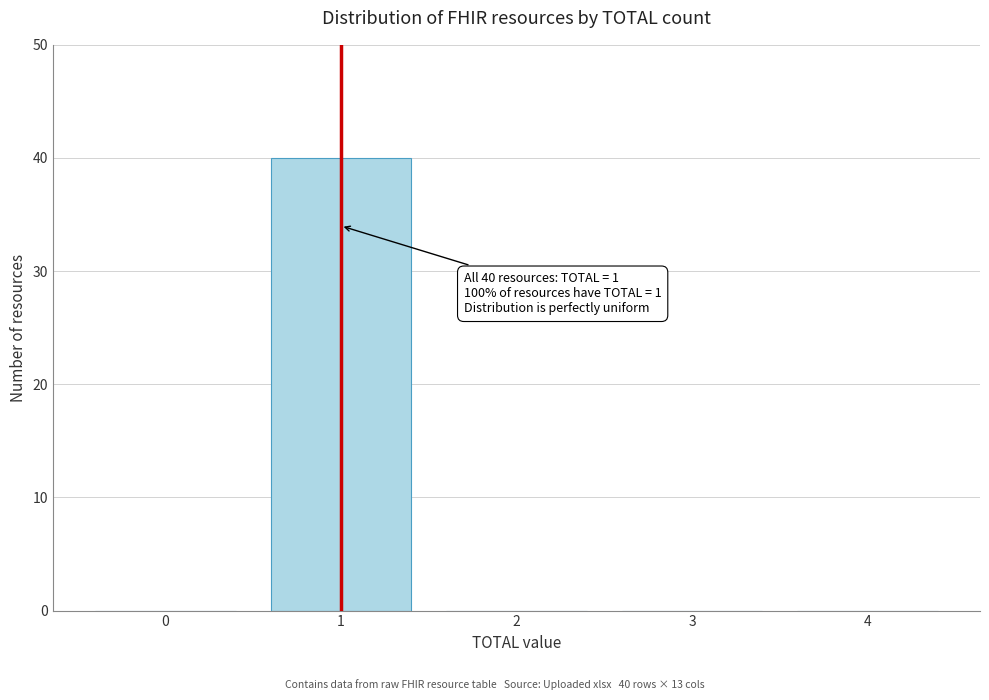

Reading right to left, what are all the values shown in this chart?

4=0	3=0	2=0	1=40	0=0